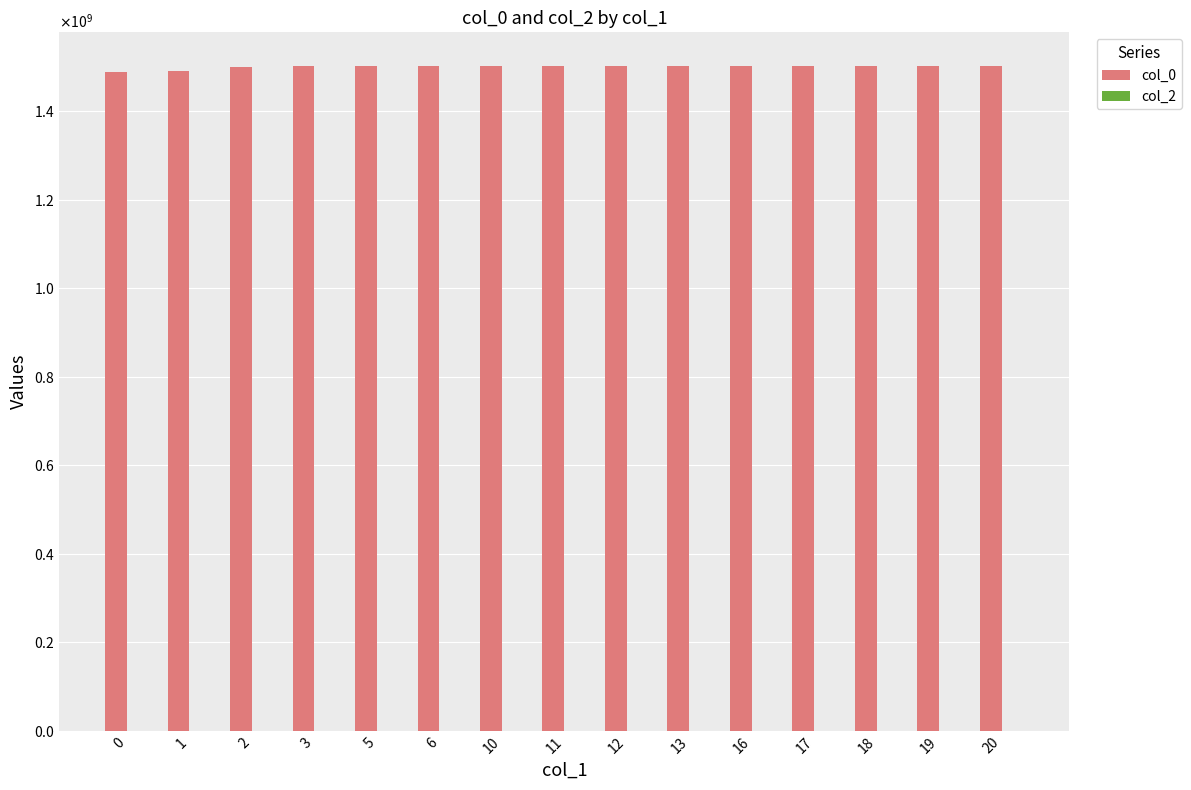

Reading right to left, extract all data points from this chart.

col_0: 1501700763	1502816793	1502852783	1501614444	1501610822	1501603613	1501600056	1501596448	1501268842	1501250430	1501250808	1500998825	1498687622	1491426558	1487597854
col_2: 0	0	0	0	0	0	0	0	0	0	0	0	0	0	0